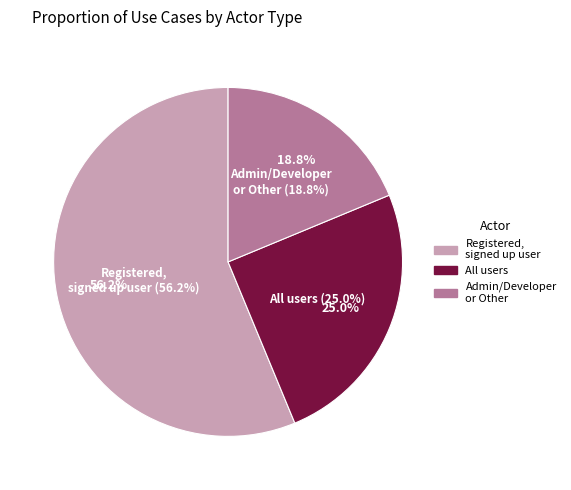

How many slices are in this pie chart?

3